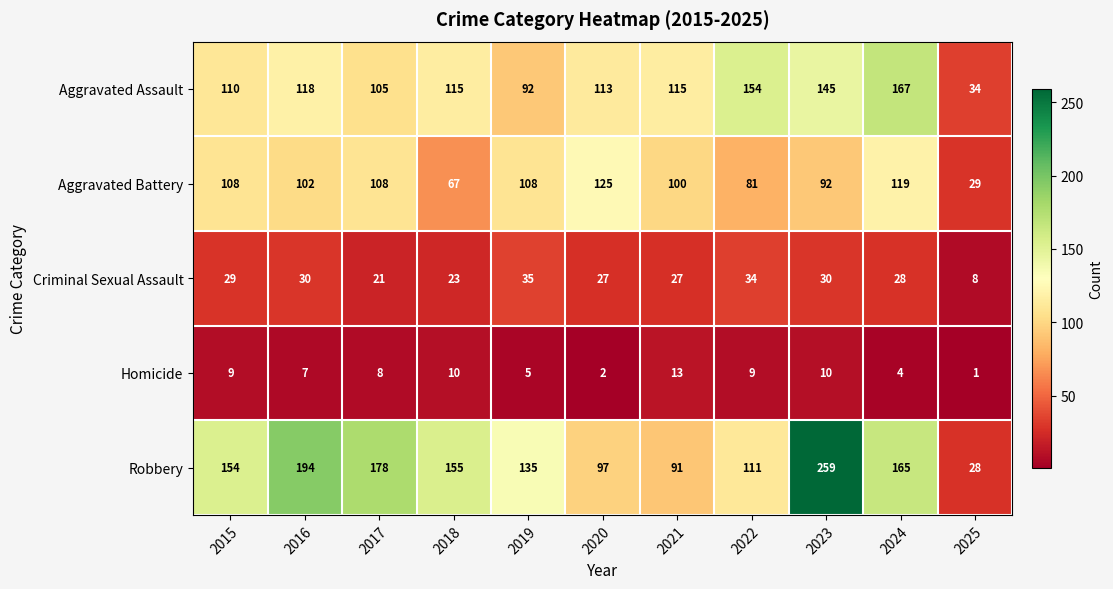

What is the sum of the Homicide values at 2018 and 2023?

20